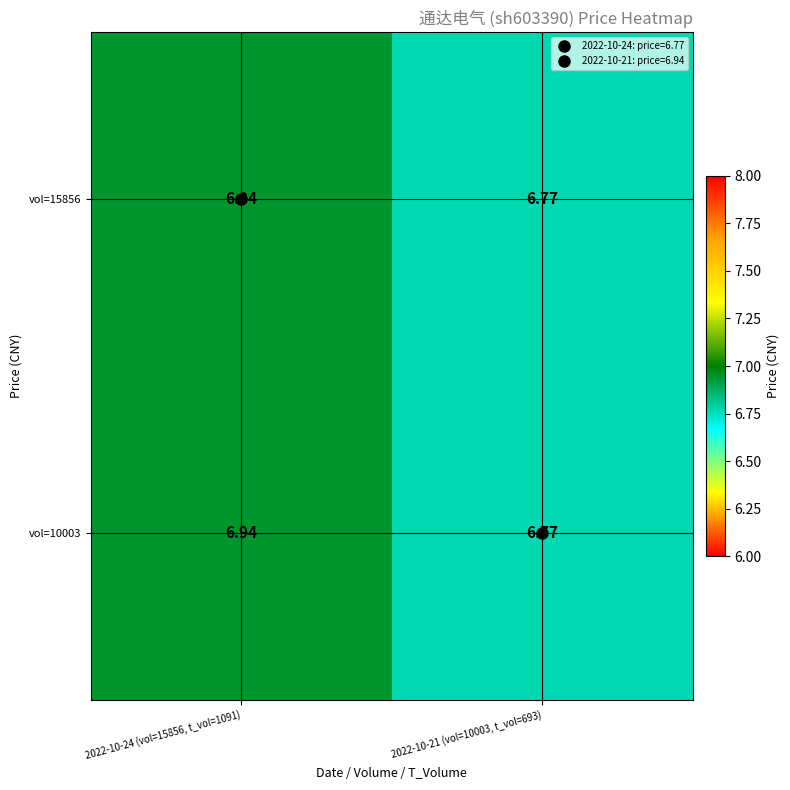

Is the value of vol=15856 at 2022-10-24 (vol=15856, t_vol=1091) greater than the value of vol=10003 at 2022-10-21 (vol=10003, t_vol=693)?

Yes